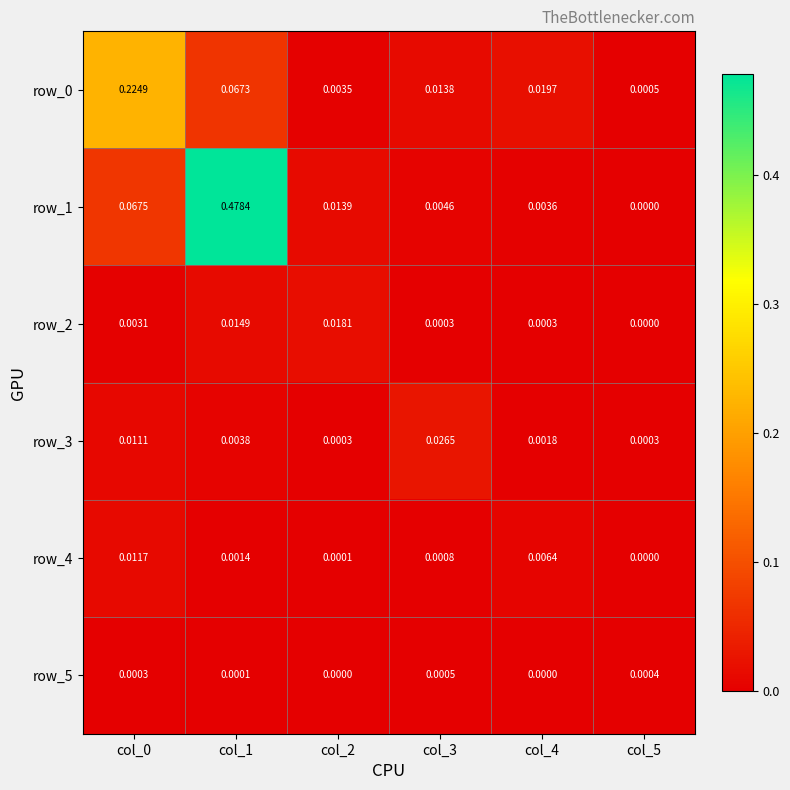

Which series changed the most between col_2 and col_5?

row_2